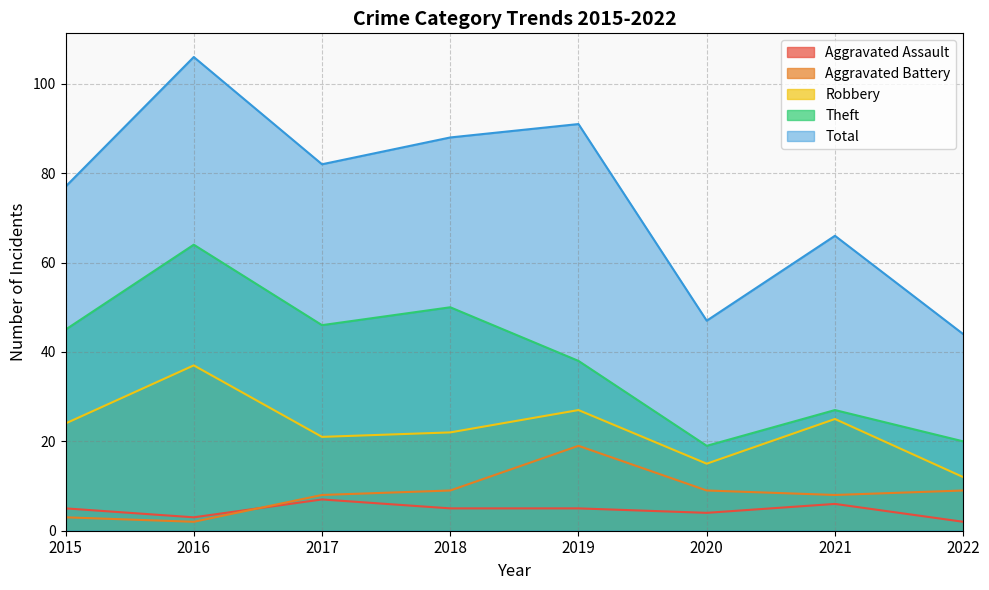

How many data points in Total are less than 82?

4